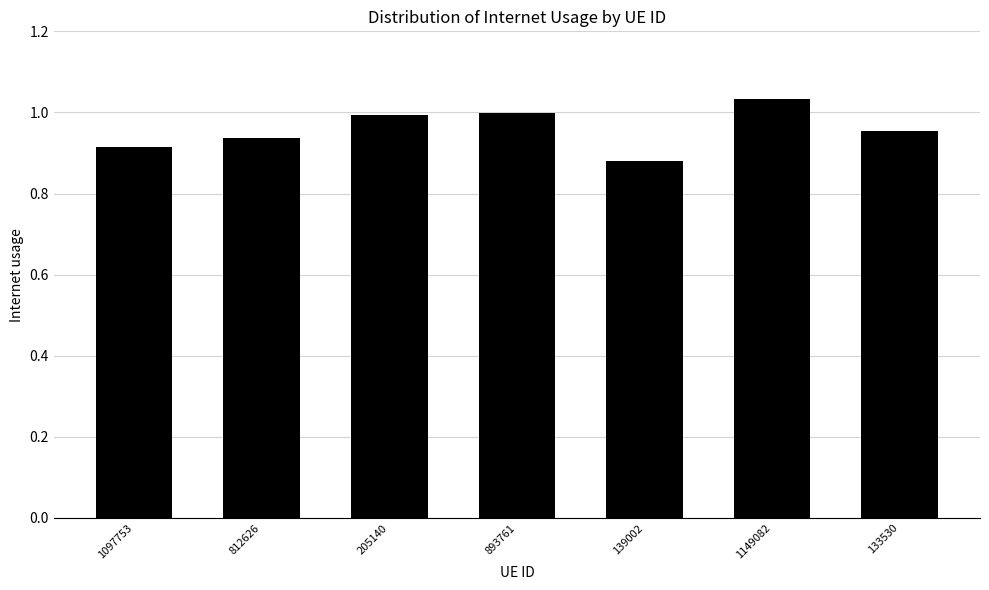

What is the sum of all values?

6.7